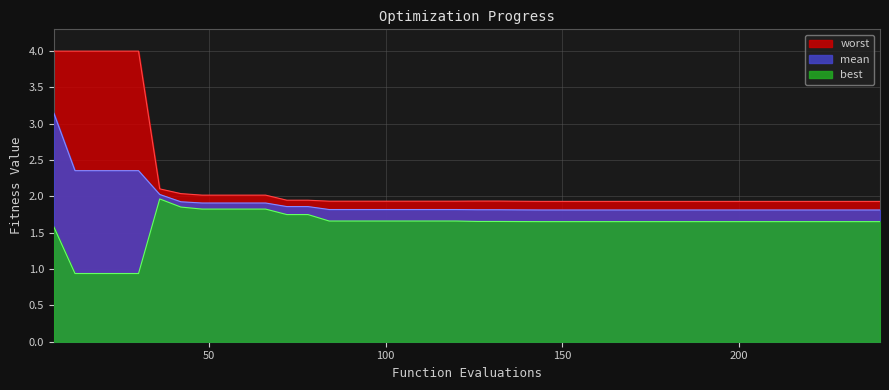

Which series changed the most between 150 and 174?

mean